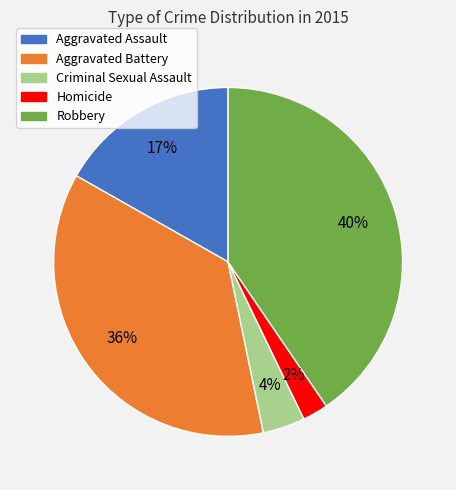

Which slice is the smallest?

Homicide